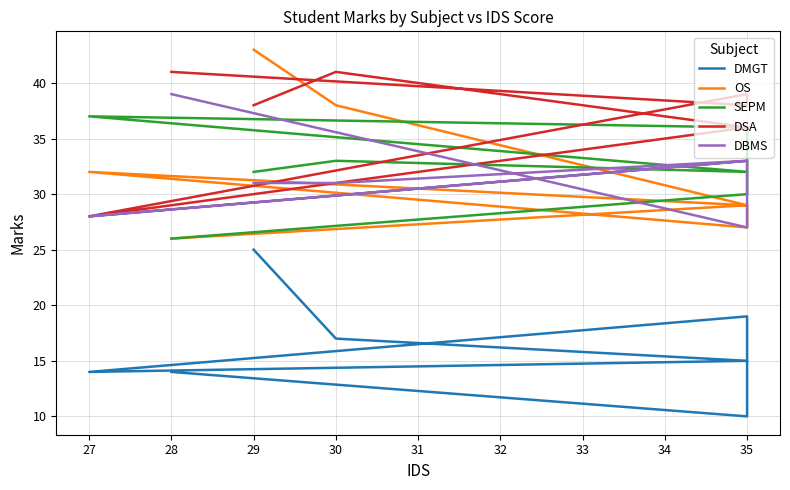

What is the difference between the maximum and minimum values in the DBMS series?

12